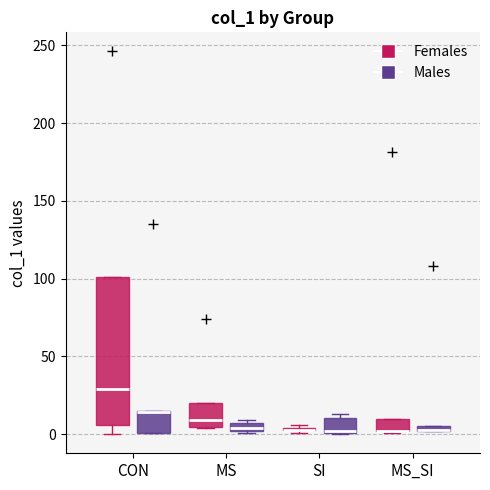

Where is the lower edge of the box for CON (Females) on the y-axis? The values are not printed on the chart, so give them approximately, as read against the axis.

5